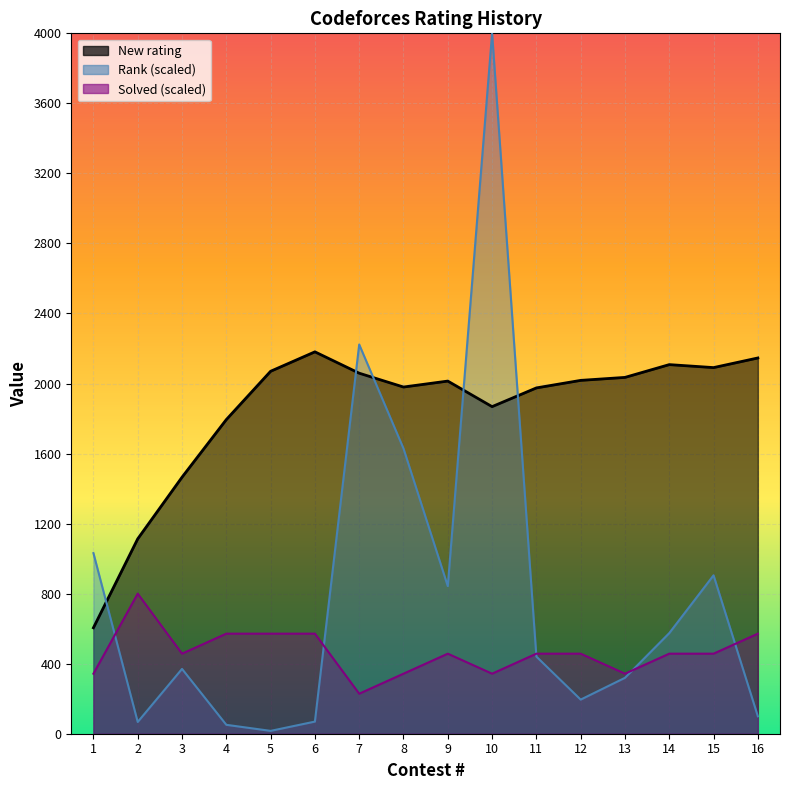

What is the value of the Solved point at the 8th from the left?

342.9